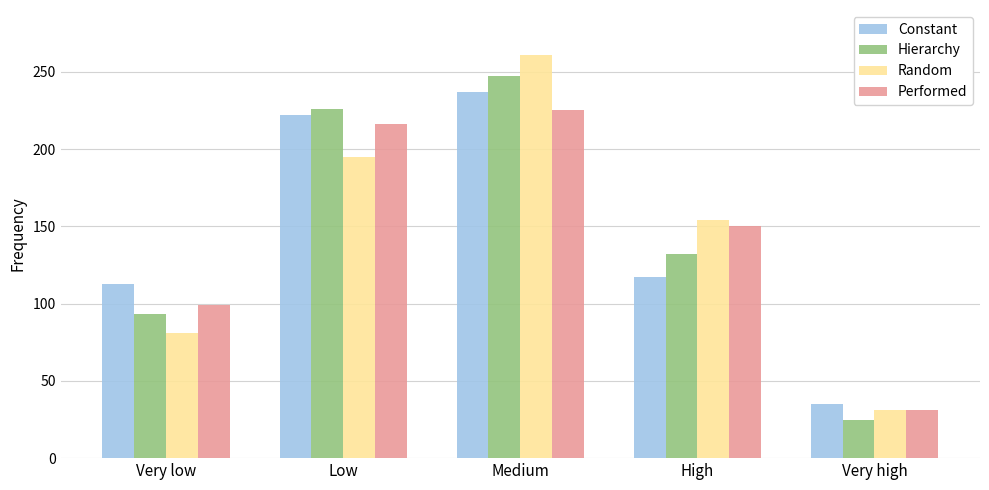

What is the difference between the Hierarchy values at Very high and Low?

201